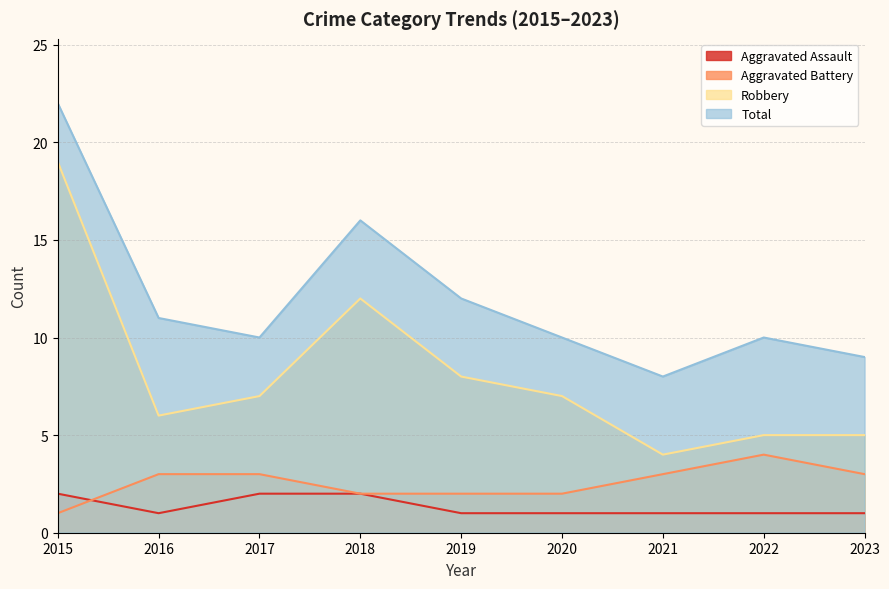

How many intersections are there between Aggravated Assault and Aggravated Battery?

1